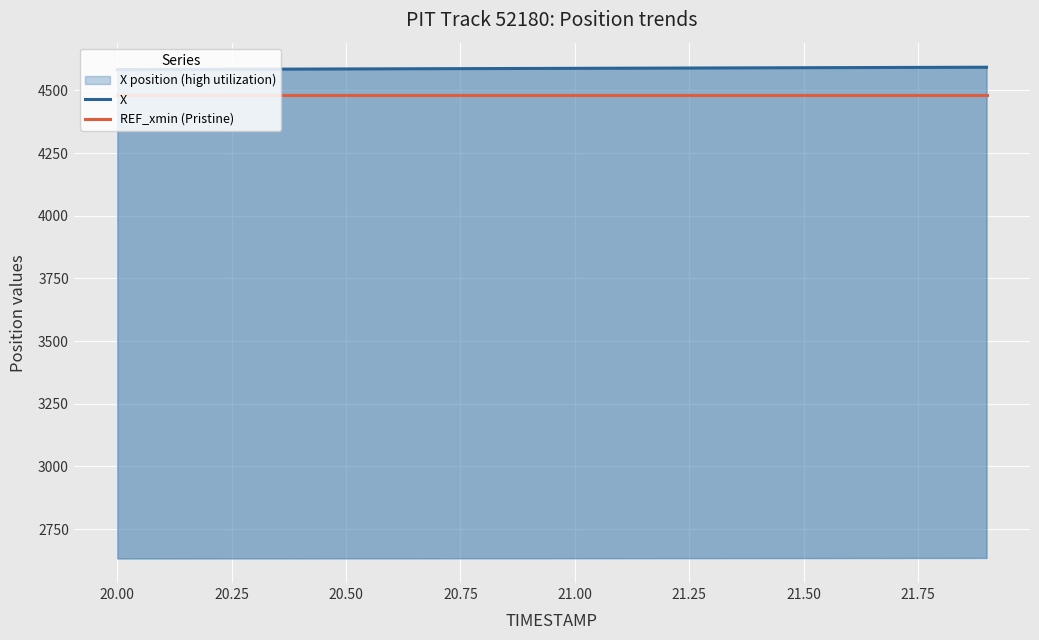

At how many categories does at least one series exceed 4507?

20